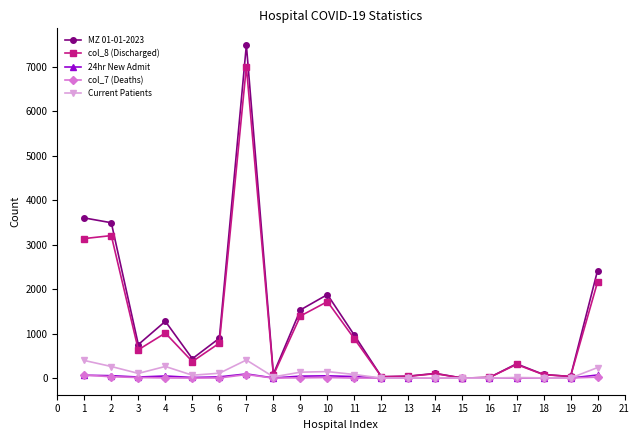

How many categories are shown in the chart?

20